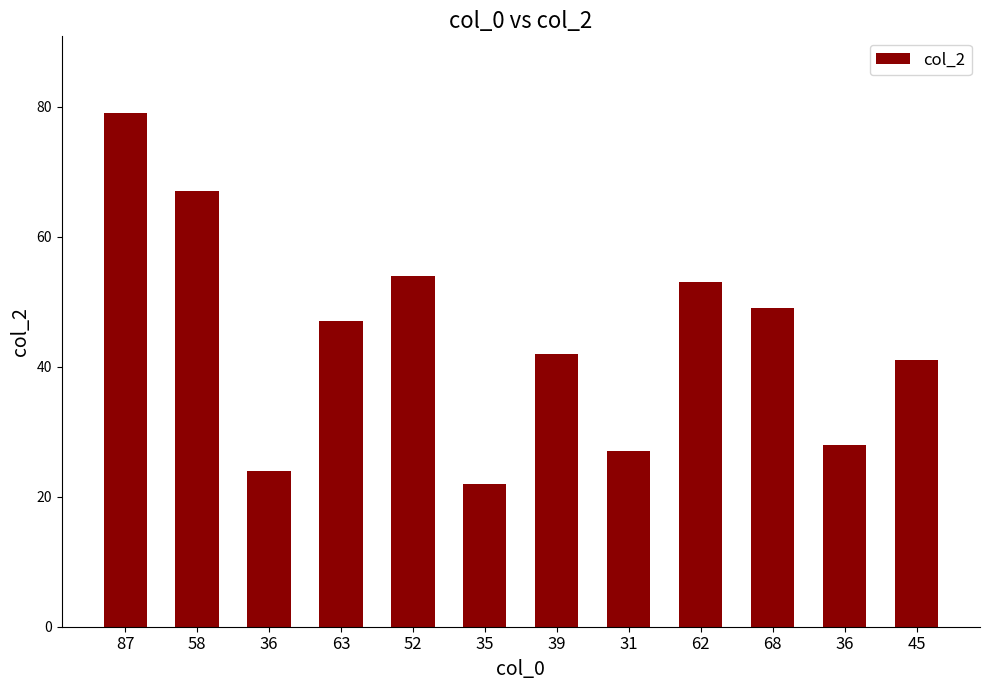

Rank the categories by value from highest to lowest.

87, 58, 52, 62, 68, 63, 39, 45, 36, 31, 36, 35